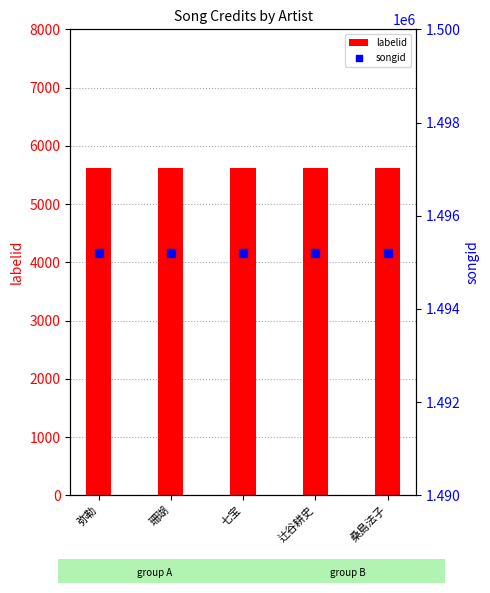

What are all the series names shown in the legend?

labelid, songid